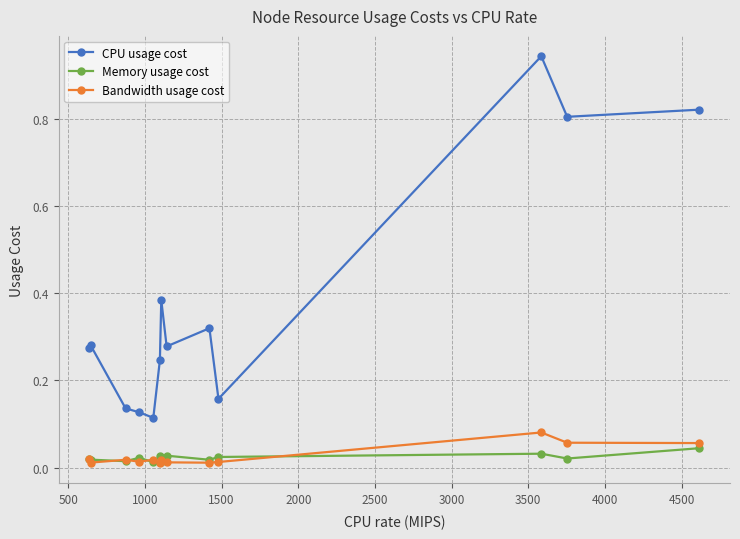

What are all the series names shown in the legend?

CPU usage cost, Memory usage cost, Bandwidth usage cost